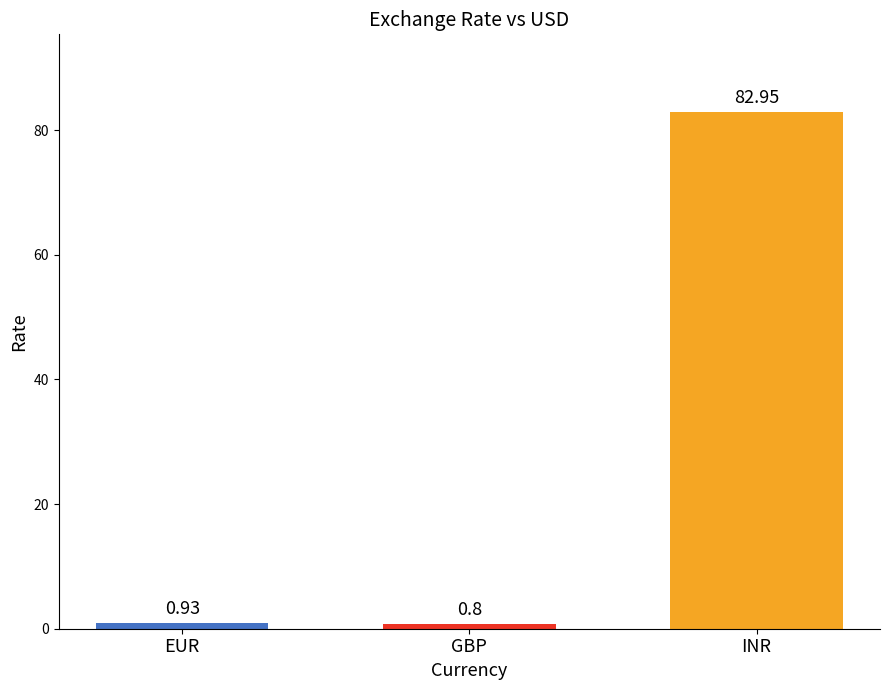

The chart shows a value of 20.8 at INR. True or false?

False